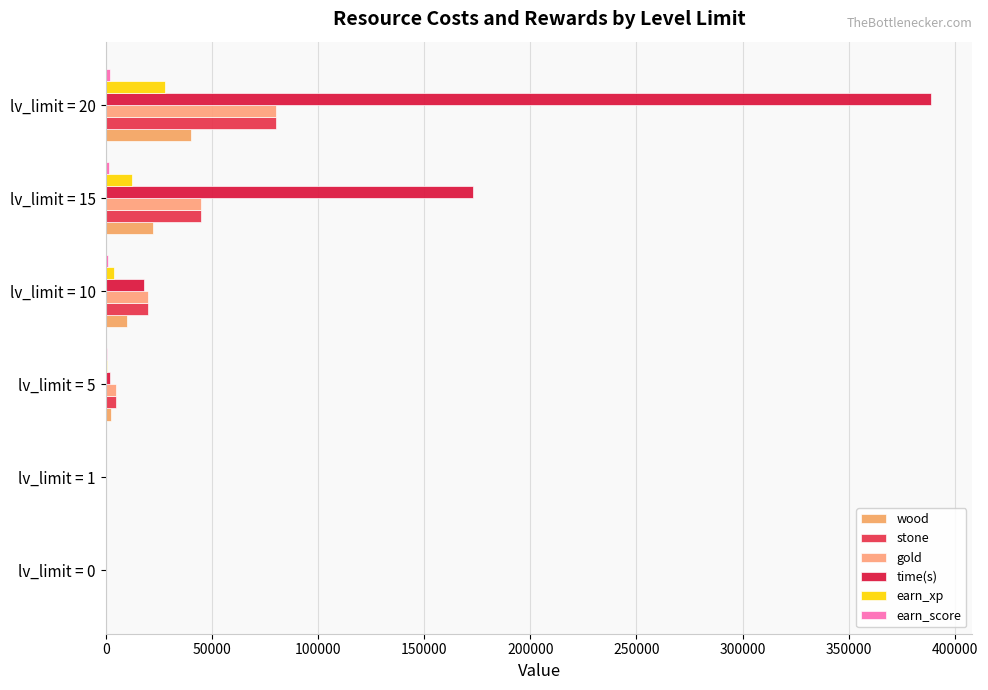

What is the sum of all wood values?

75100